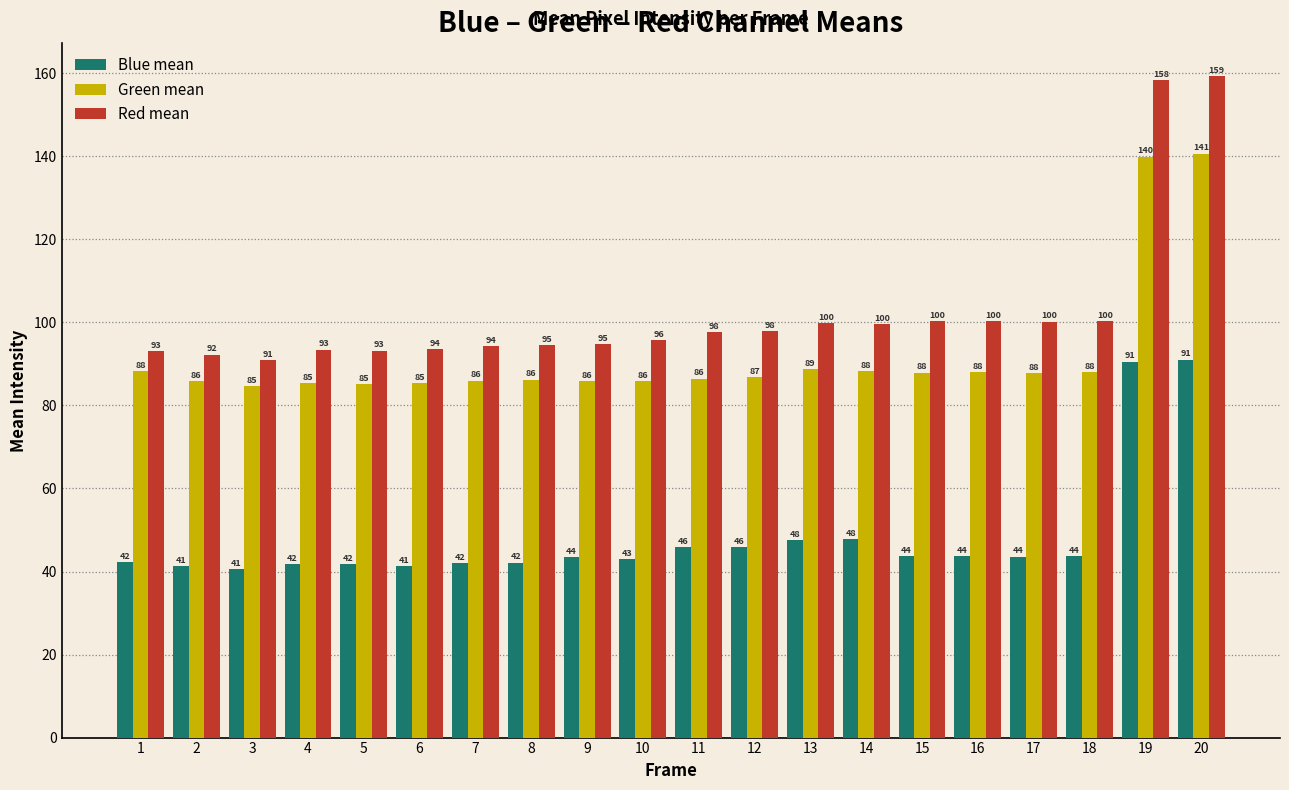

Are the bars horizontal?

No